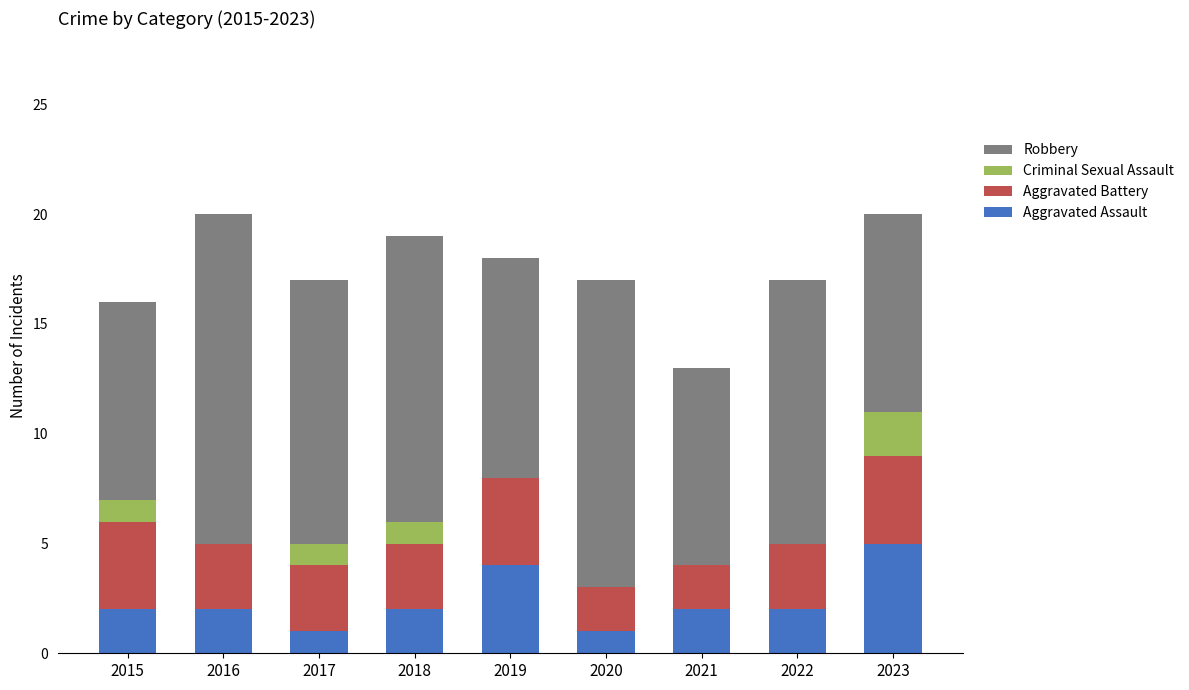

What is the highest value of the Aggravated Assault series?

5